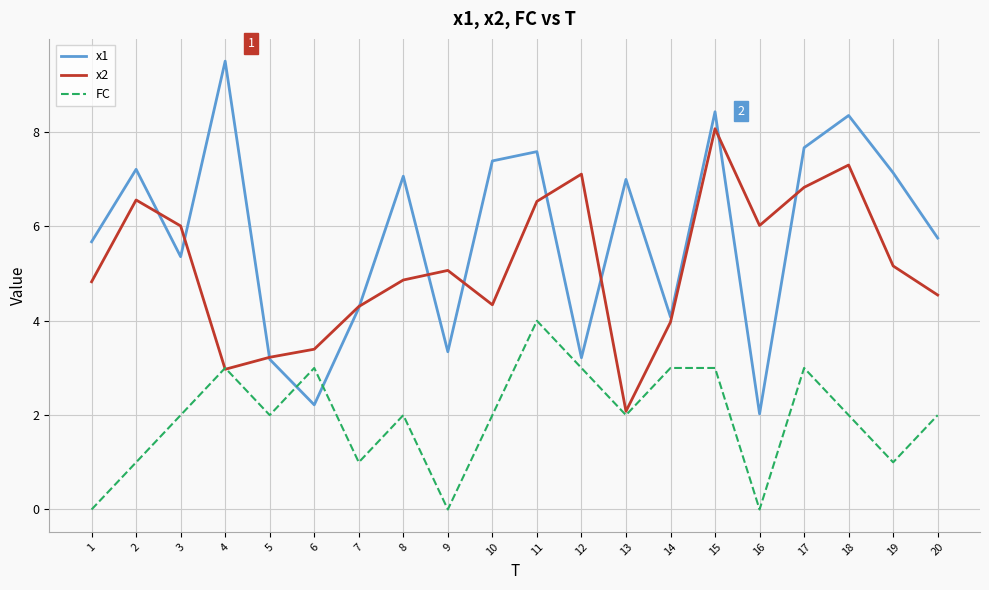

What is the total value across all series at 5?

8.4